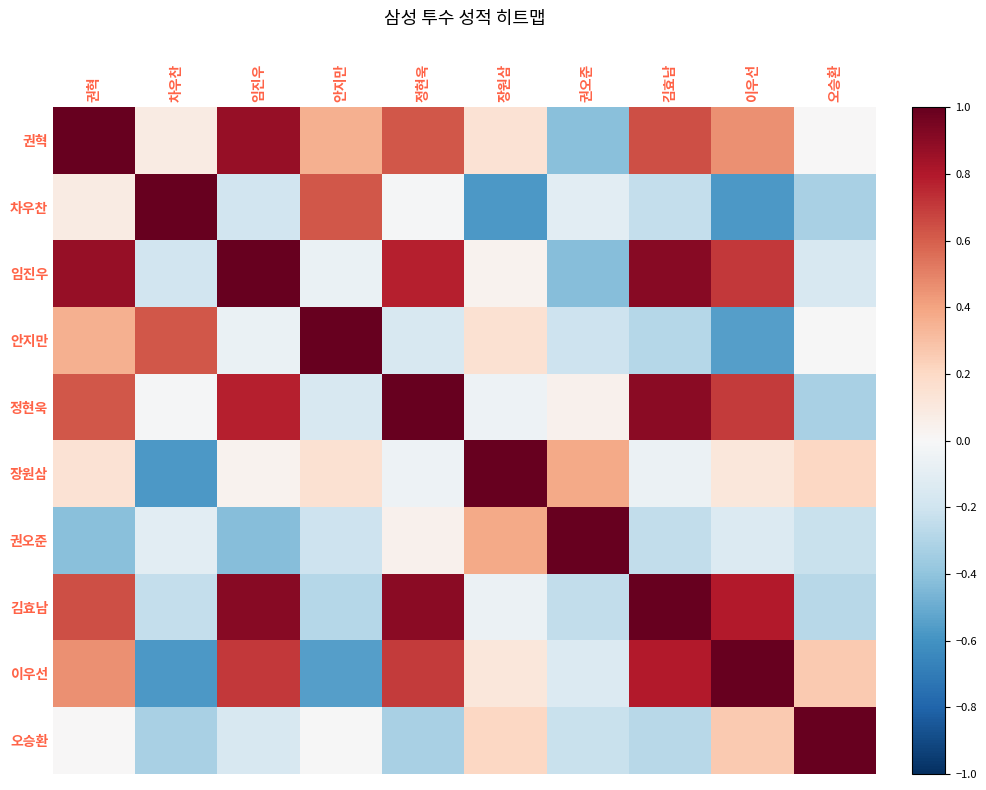

How many distinct data groups are displayed?

10